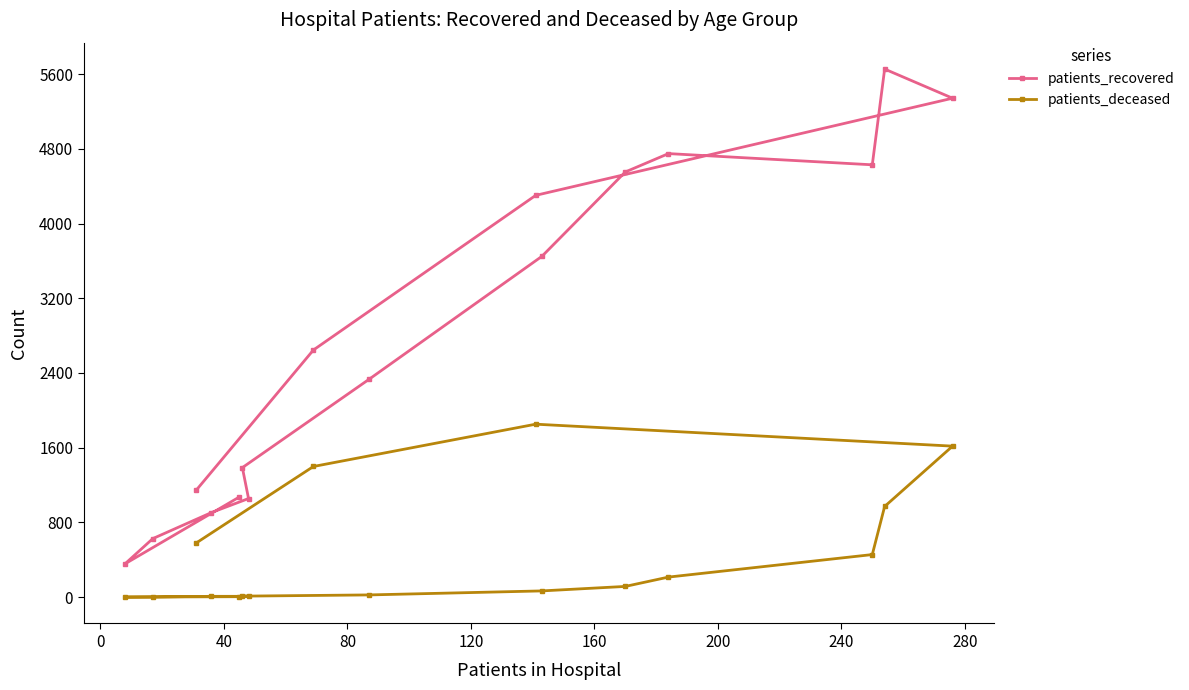

What is the lowest value of the patients_recovered series?

357